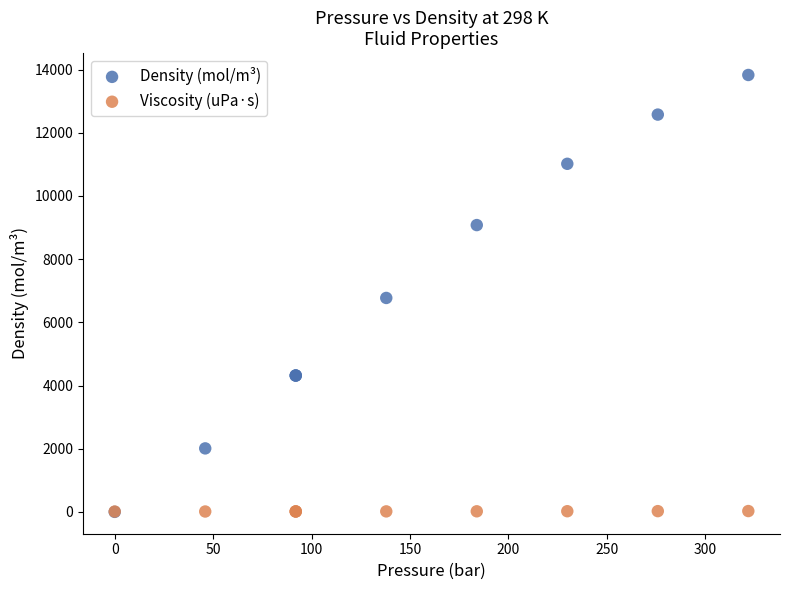

Which series contains the highest Y value?

Density (mol/m³)